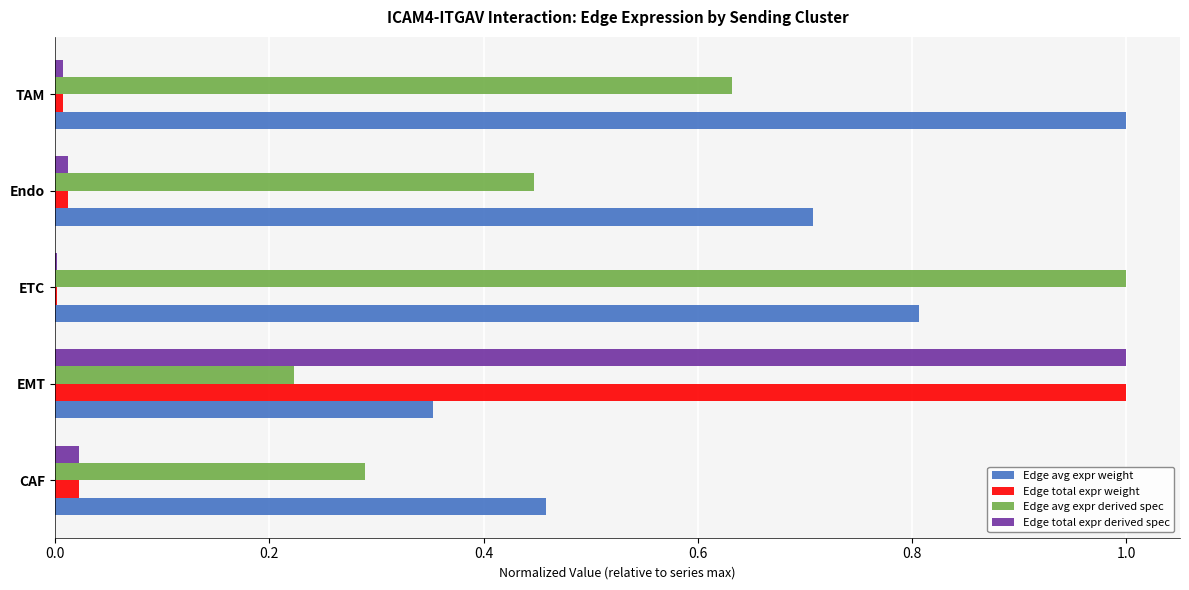

Is it true that Edge avg expr weight equals 0.4 at Endo?

False